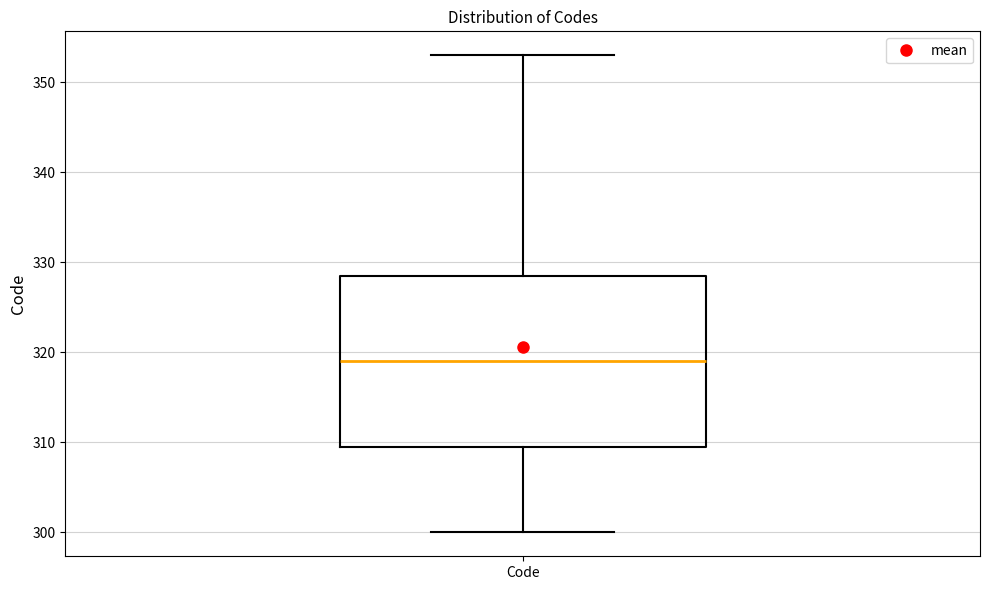

Read this box plot against the y-axis: the position of the median line, the range covered by the box, and the ends of both whiskers. The values are not printed on the chart, so give them approximately, as read against the axis.

median 319, box 310 to 329, whiskers 300 to 353